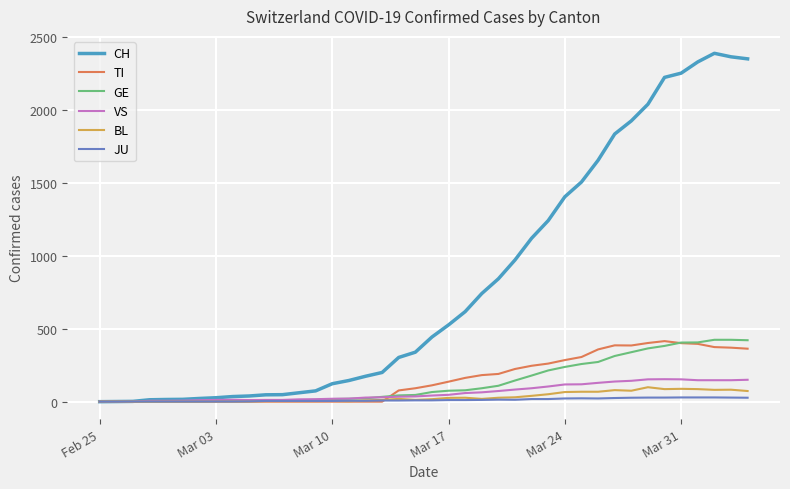

Which series has the widest spread of values?

CH